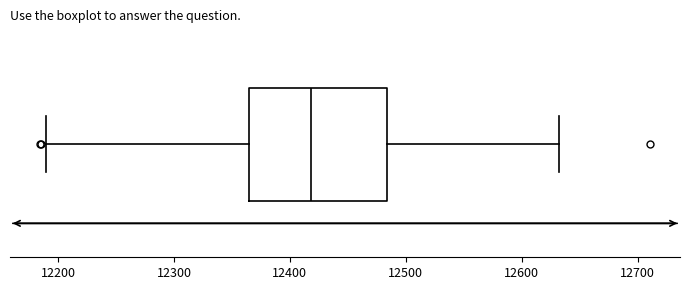

Where does the right whisker of the box end on the x-axis? The values are not printed on the chart, so give them approximately, as read against the axis.

12630